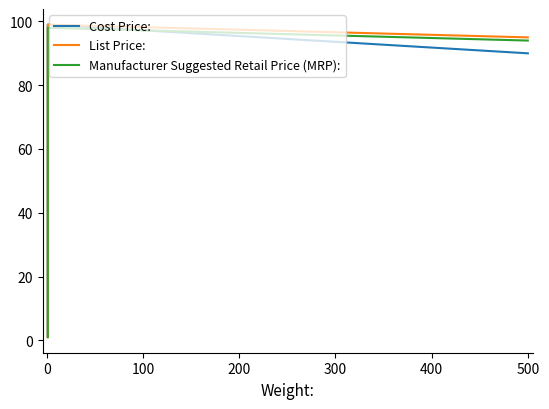

Is the value of List Price: at 0 greater than the value of Cost Price: at −100?

Yes